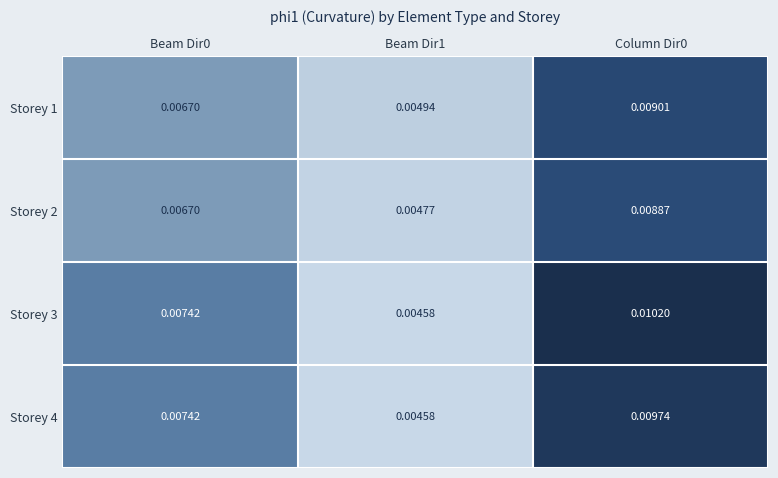

Is the value of Storey 1 at Beam Dir1 greater than the value of Storey 3 at Beam Dir1?

Yes